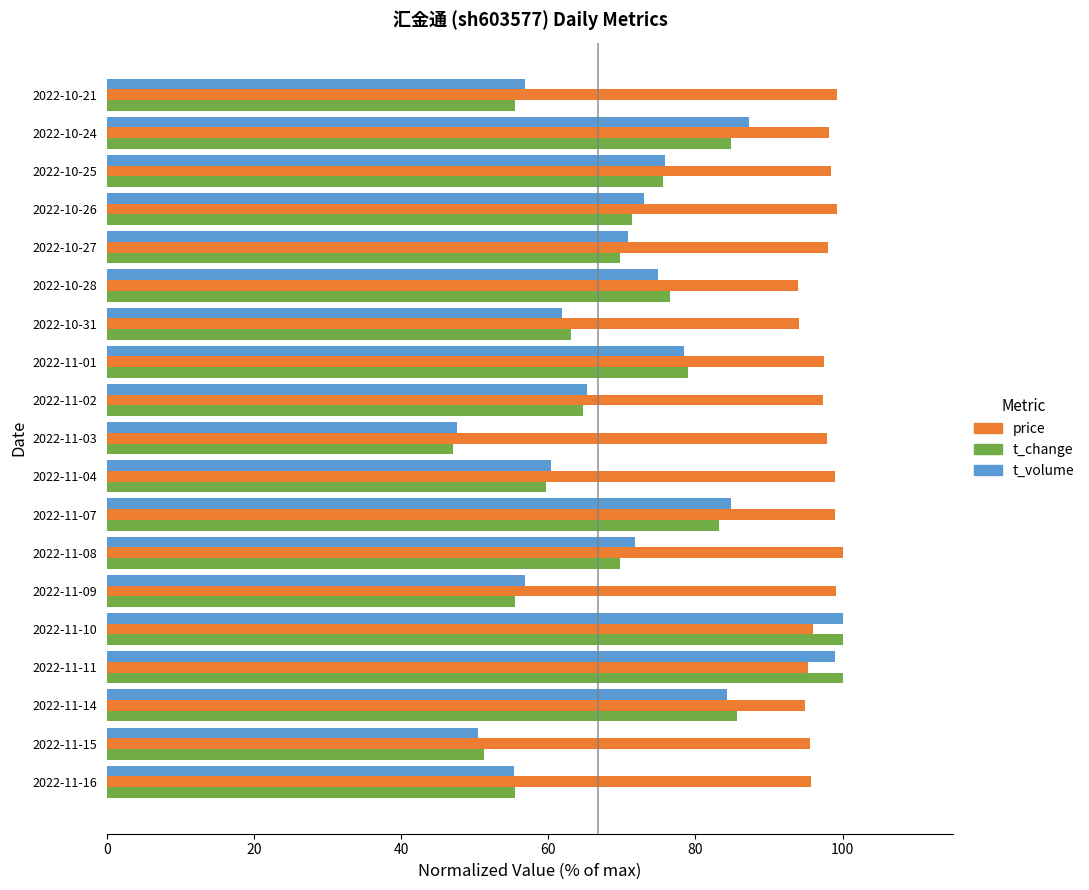

Is it true that price equals 93.9 at 2022-10-28?

True